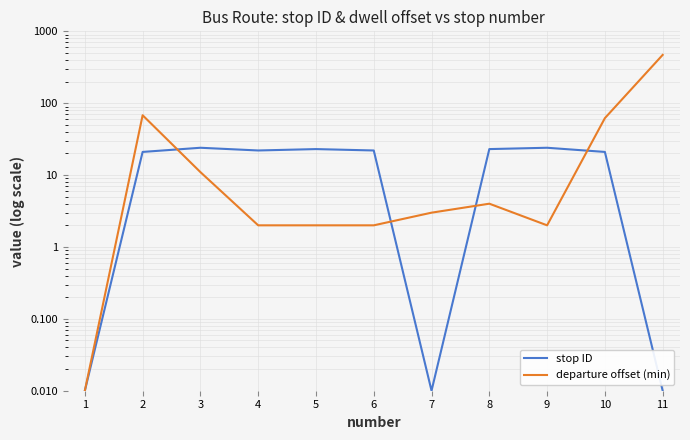

At which category is the sum across all series the highest?

11